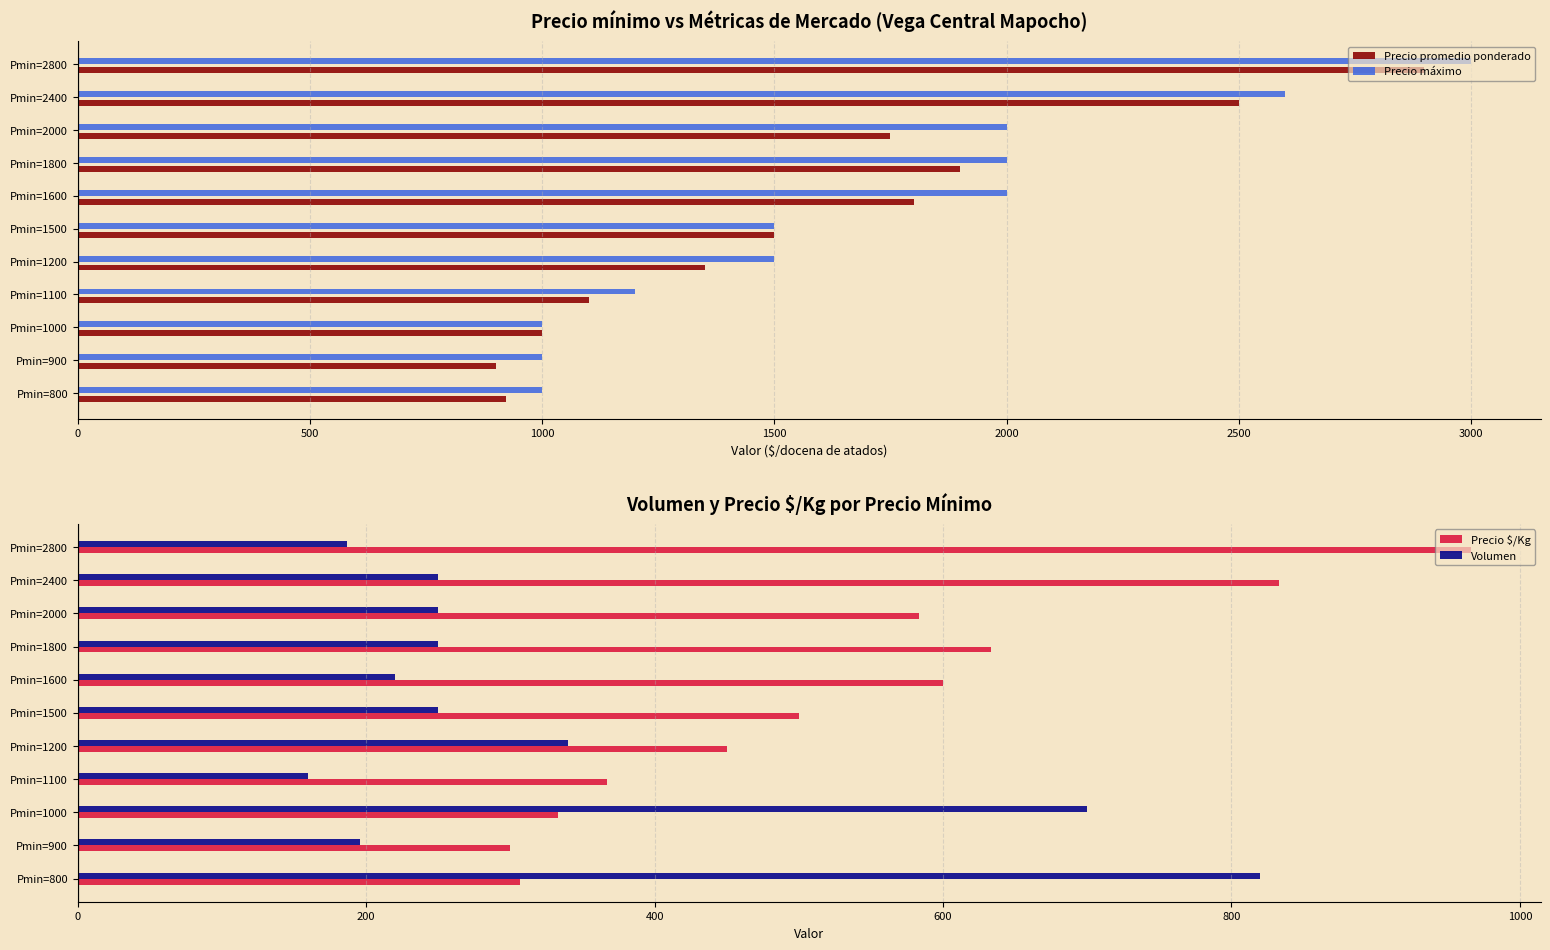

What is the sum of all Precio máximo values?

18800